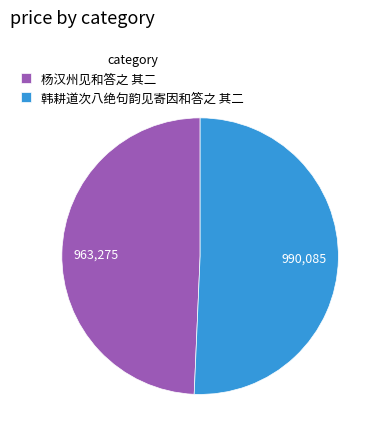

Is it true that 杨汉州见和答之 其二 is 56% of the pie?

False